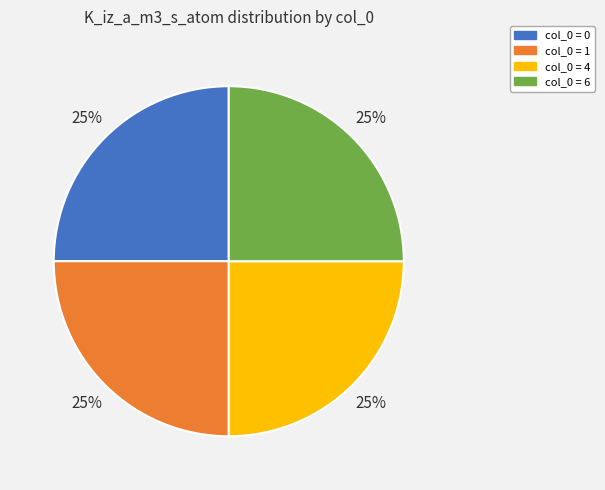

Is there a majority slice in this chart?

No